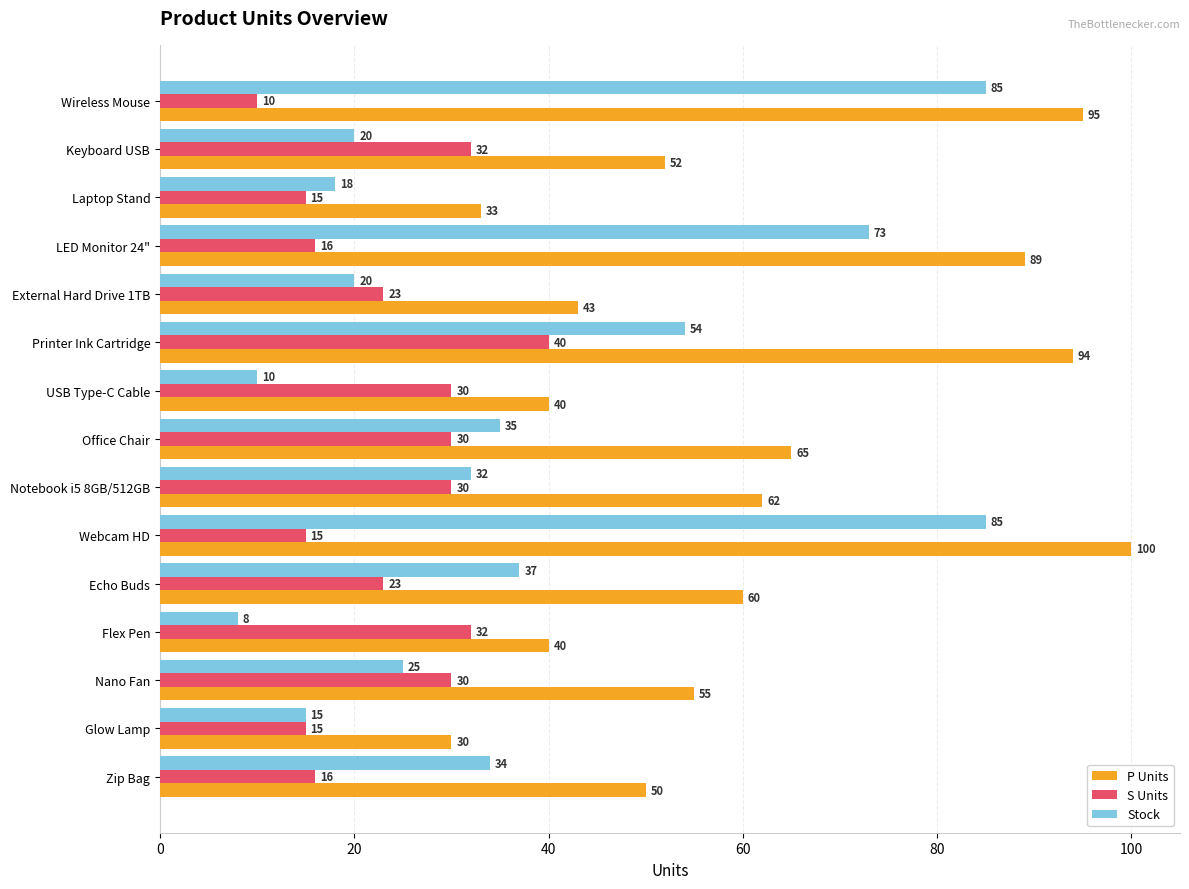

Where is P Units nearest to the value 65?

Office Chair